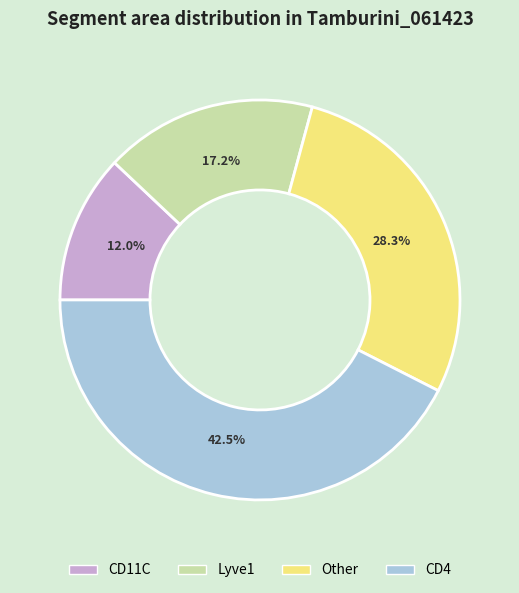

Which category has the biggest portion of the pie?

CD4